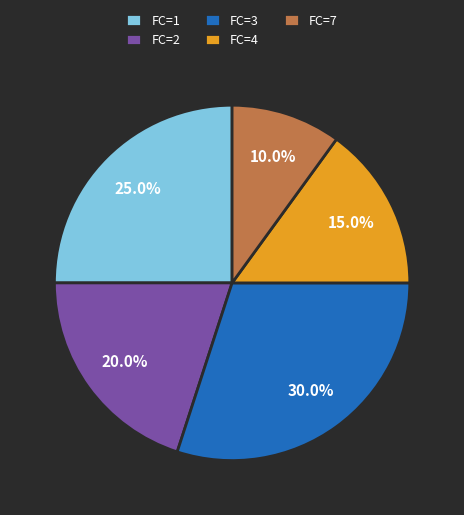

How many segments does this pie chart have?

5